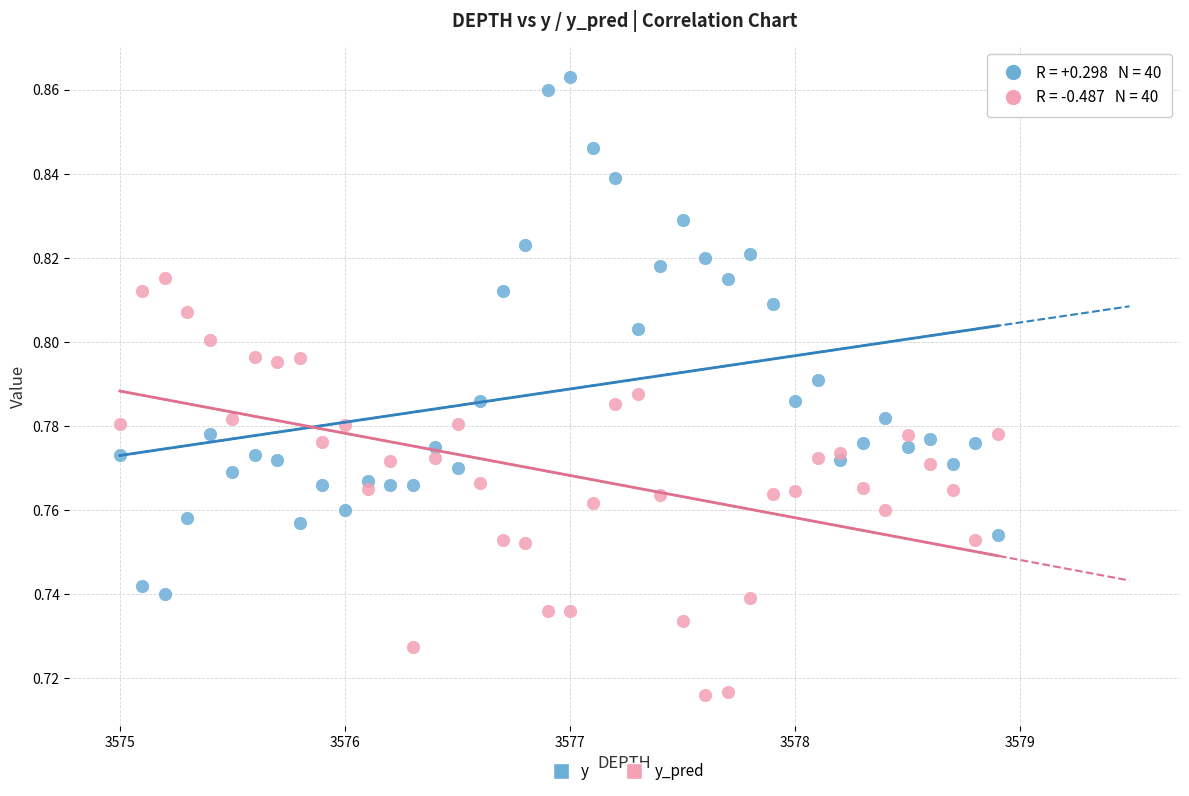

Which series reaches the maximum Y coordinate?

y